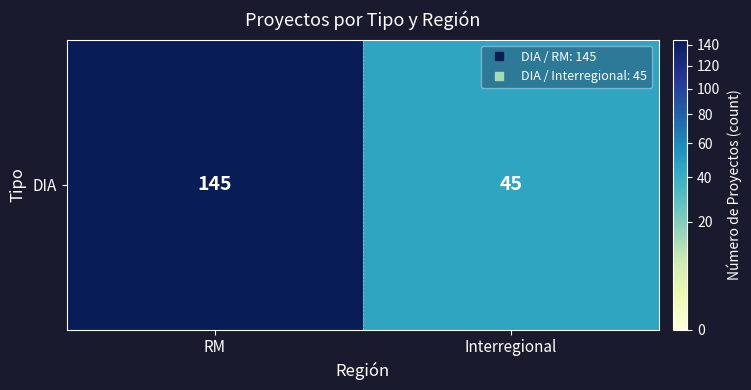

Where is the data nearest to the value 95?

RM